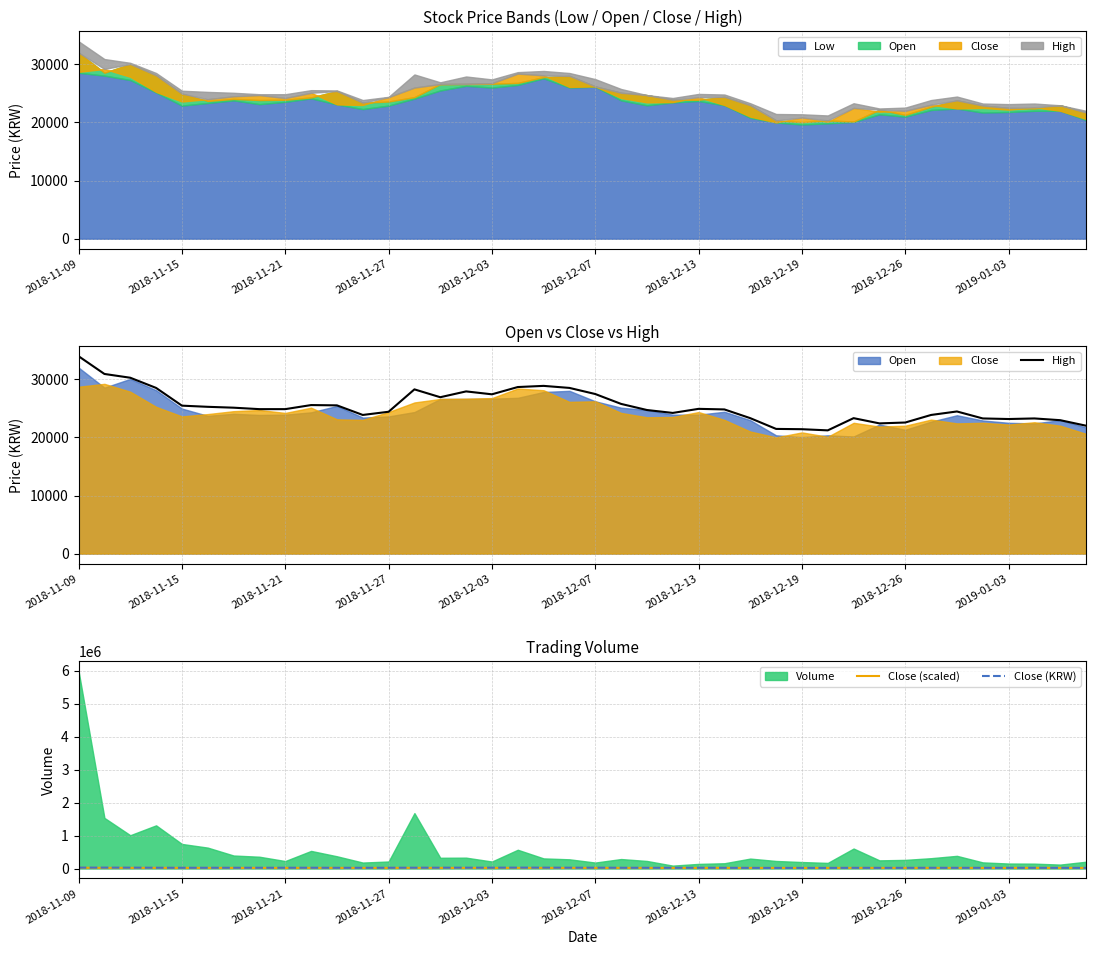

The High series shows 33518.3 at 2018-12-19. True or false?

False